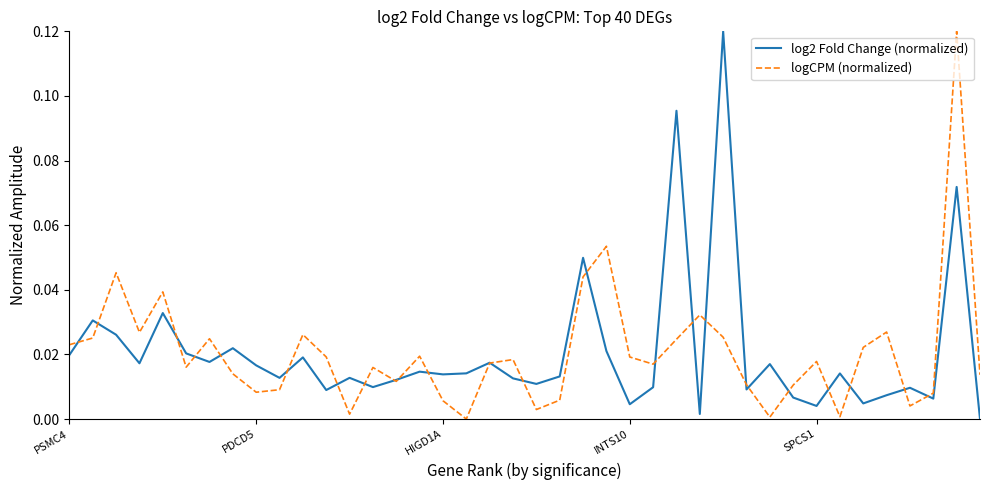

List the series in order of their peak value, highest first.

log2 Fold Change (normalized), logCPM (normalized)